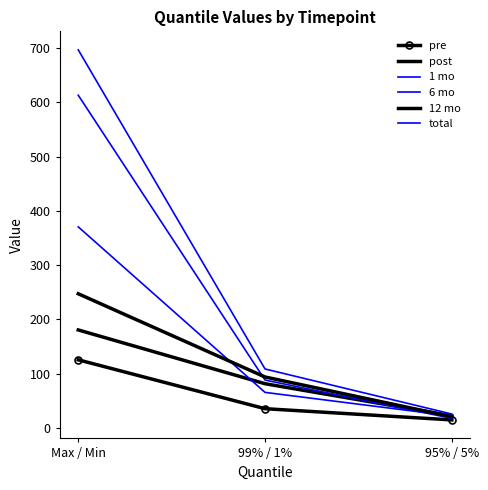

Is the value of pre at Max / Min greater than the value of 1 mo at Max / Min?

No